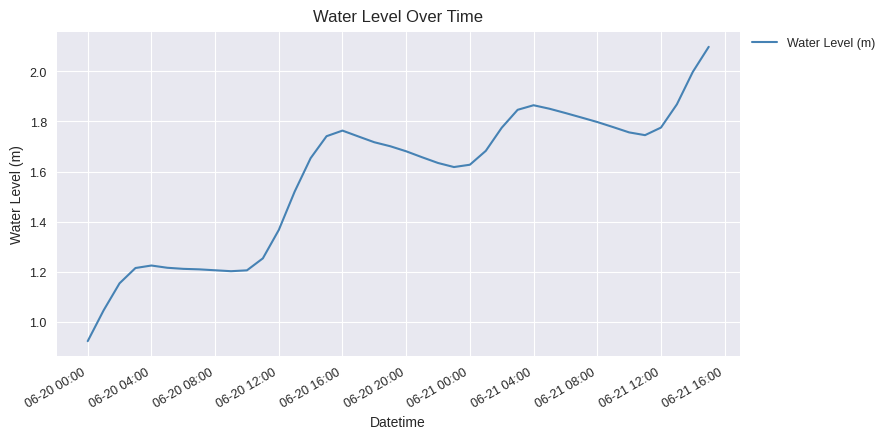

What is the maximum value shown in the chart?

2.1